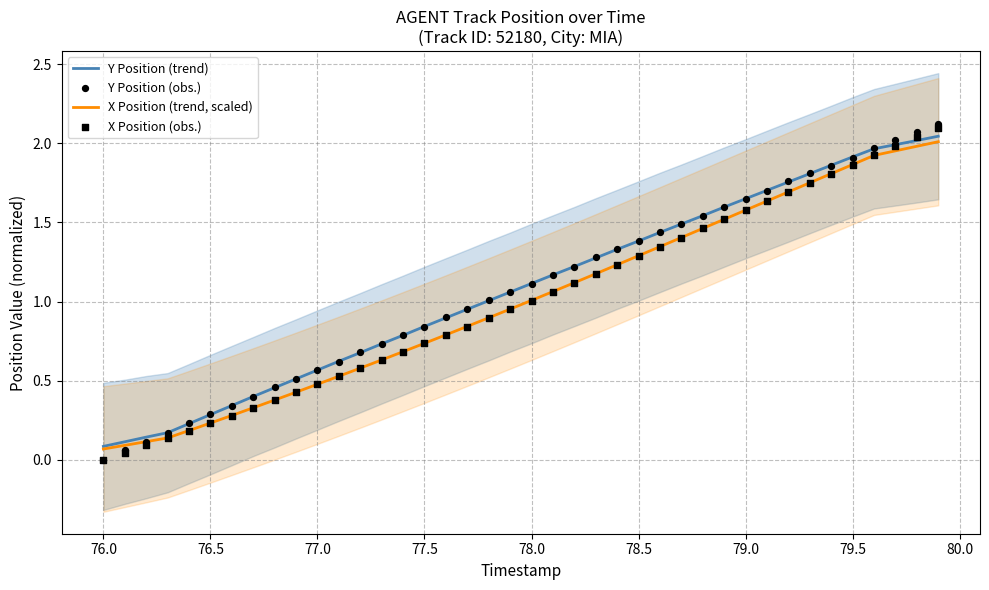

At how many categories does at least one series exceed 0?

40